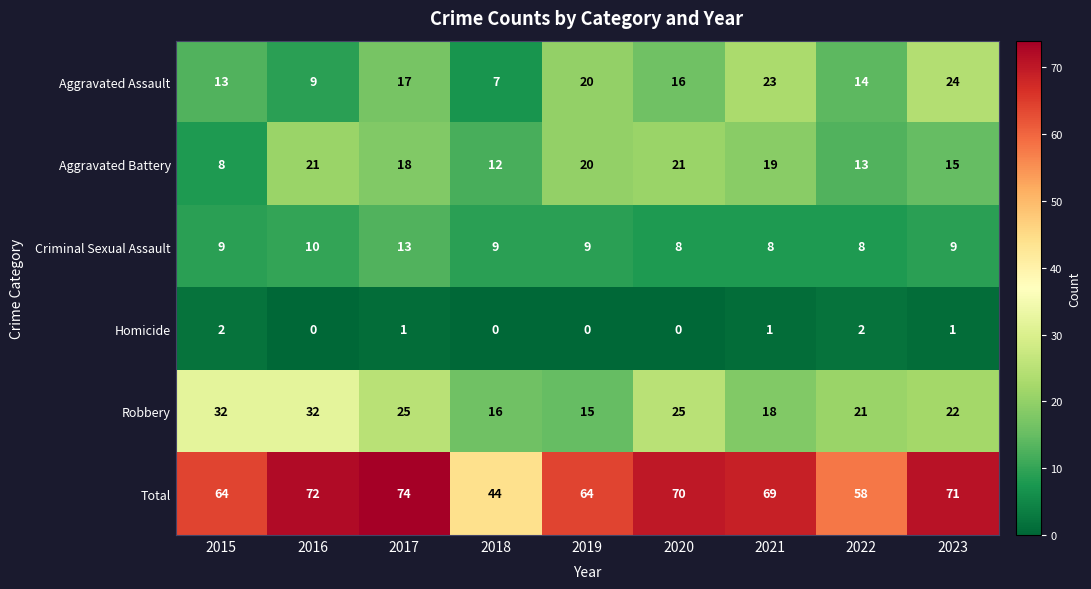

Where is Aggravated Battery nearest to the value 14?

2022